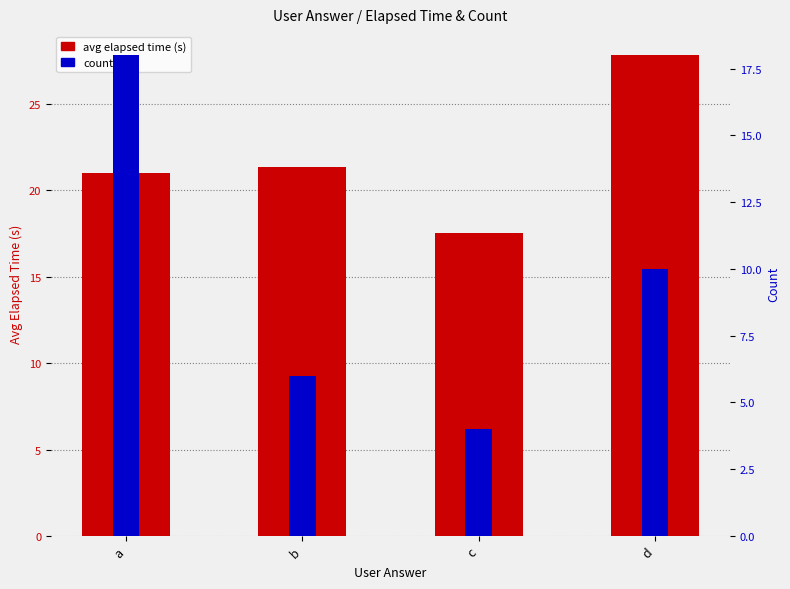

Is it true that avg elapsed time (s) equals 27.8 at d?

True